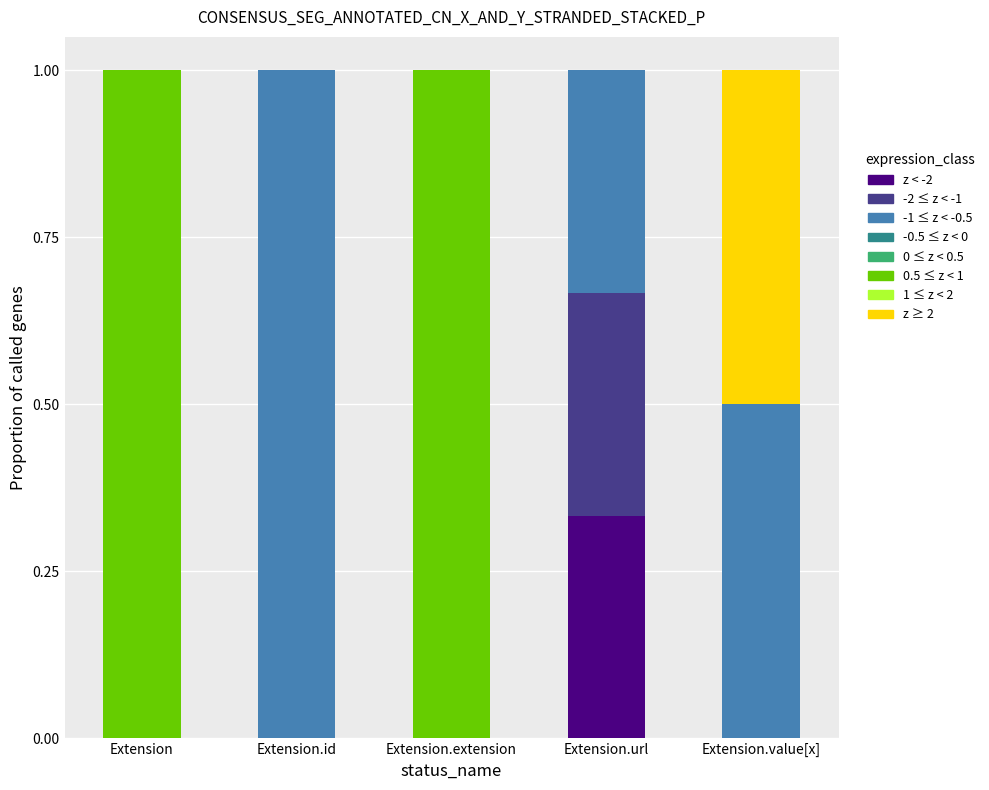

What is the total value across all series at Extension.id?

1.0